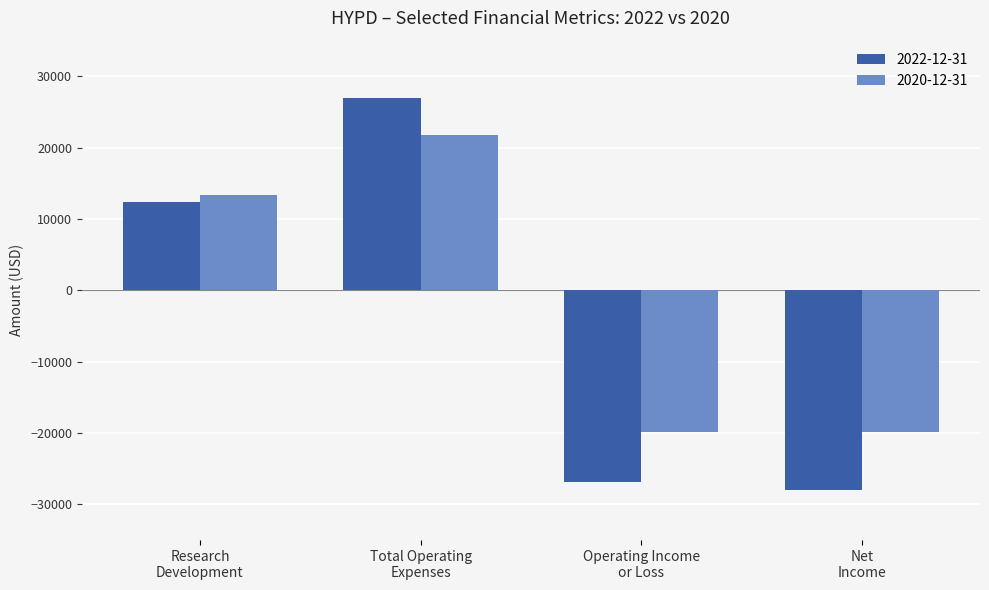

What is the sum of all 2022-12-31 values?

-15600